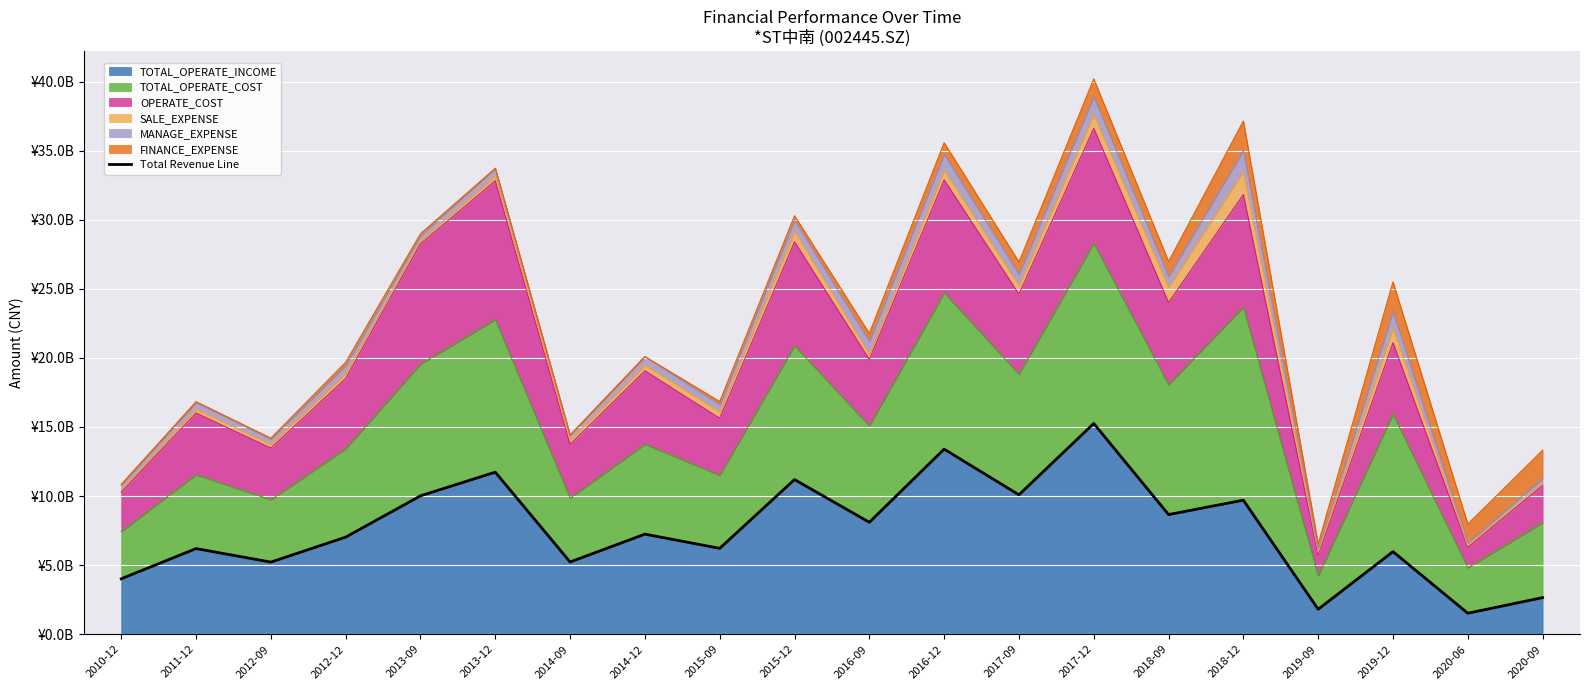

What is the label of the 11th point from the left?

2016-09